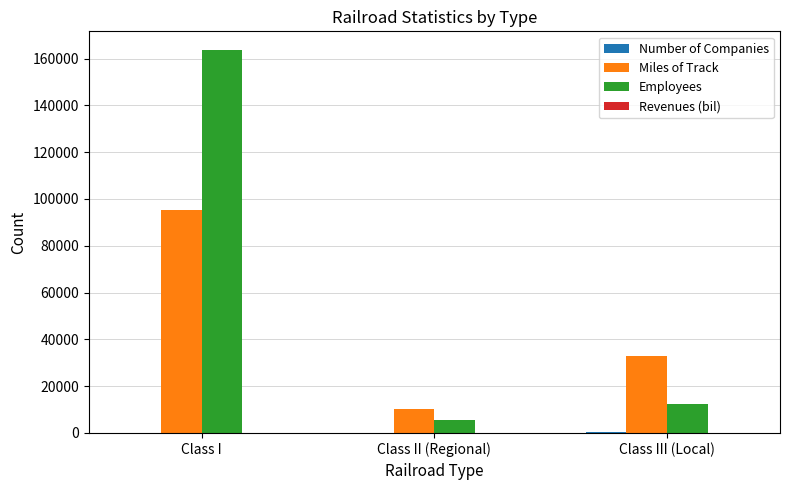

What is the maximum value shown in the chart?

163464.0